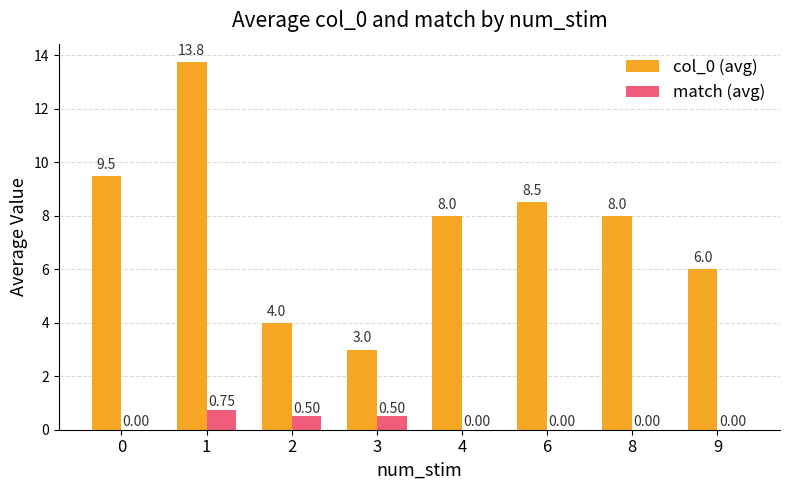

What is the sum of all col_0 (avg) values?

60.8